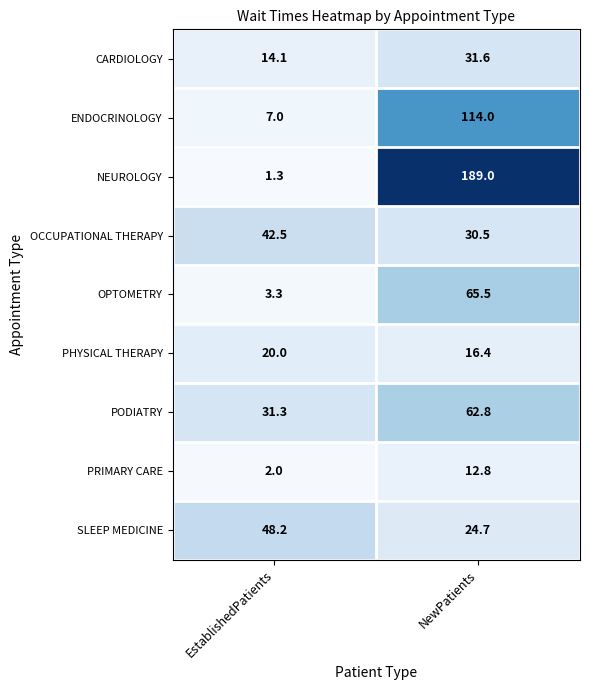

How many categories are shown in the chart?

2